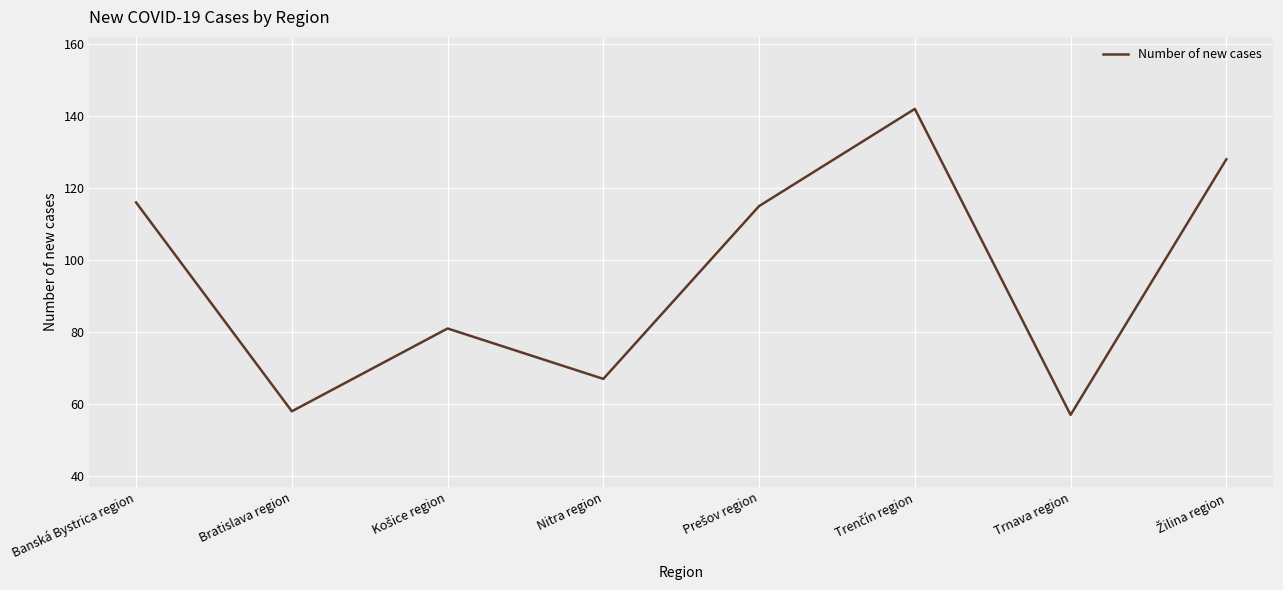

The value at Banská Bystrica region is 116. True or false?

True